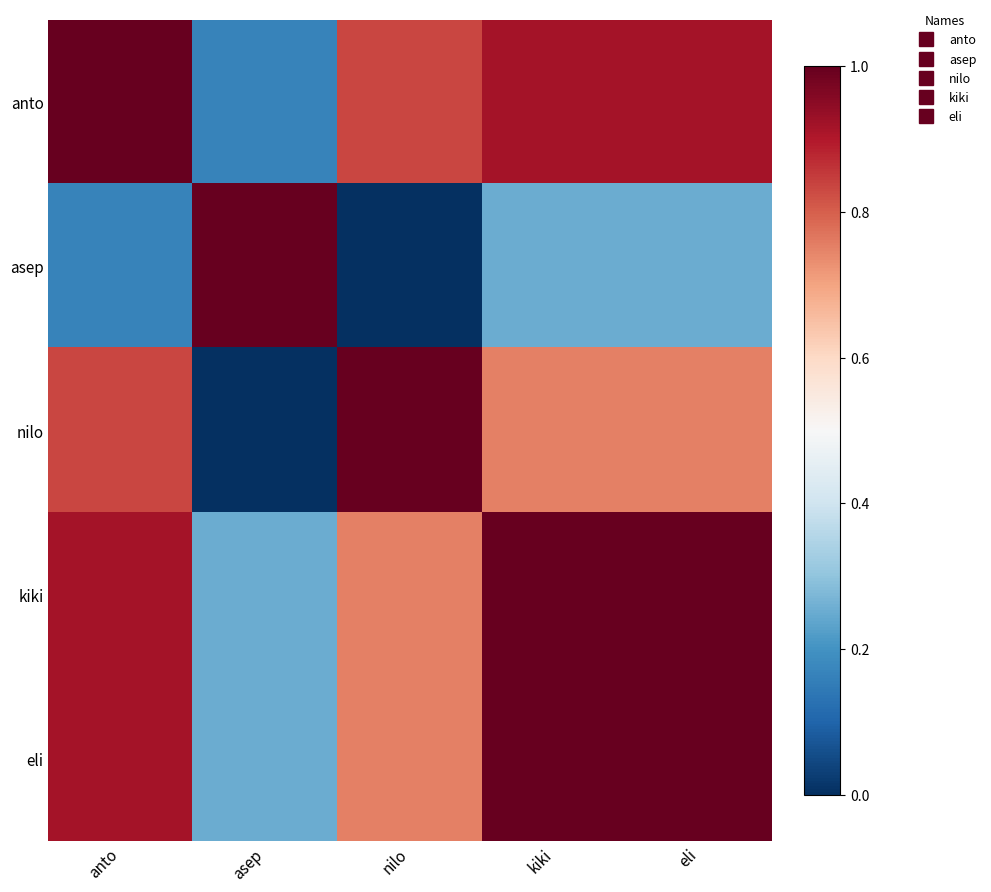

At eli, list the series in order from smallest to largest.

asep, nilo, anto, kiki, eli